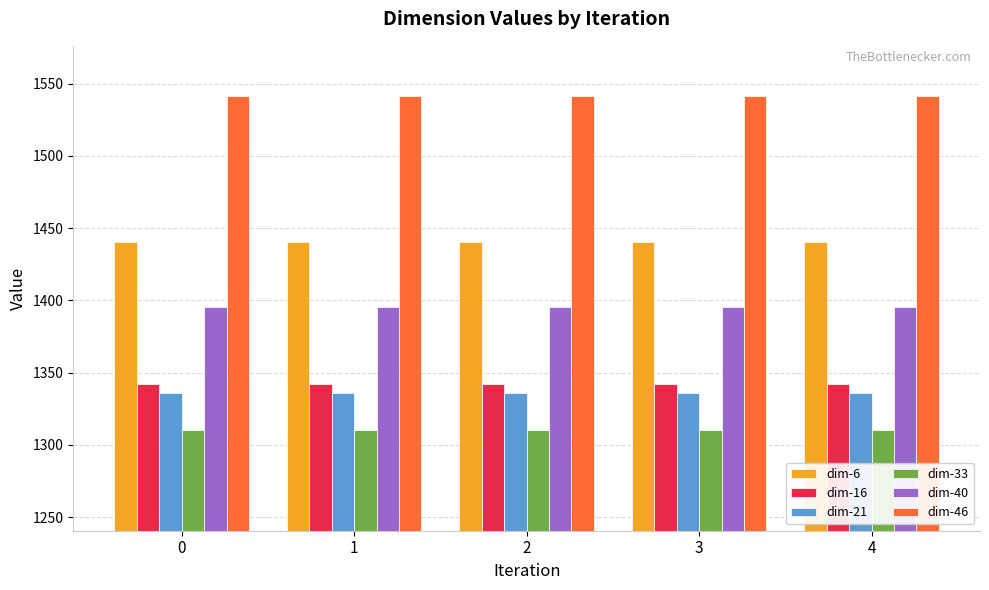

What is the average value of the dim-6 series?

1440.4